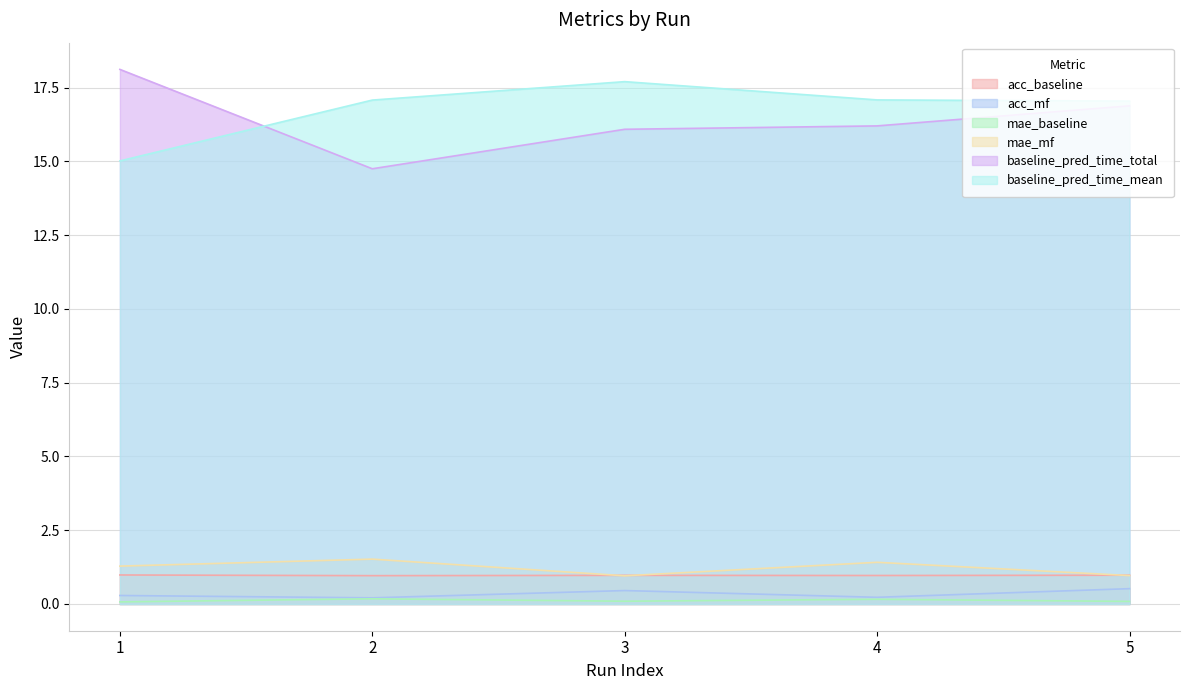

How many interior local valleys does the mae_mf series have?

1